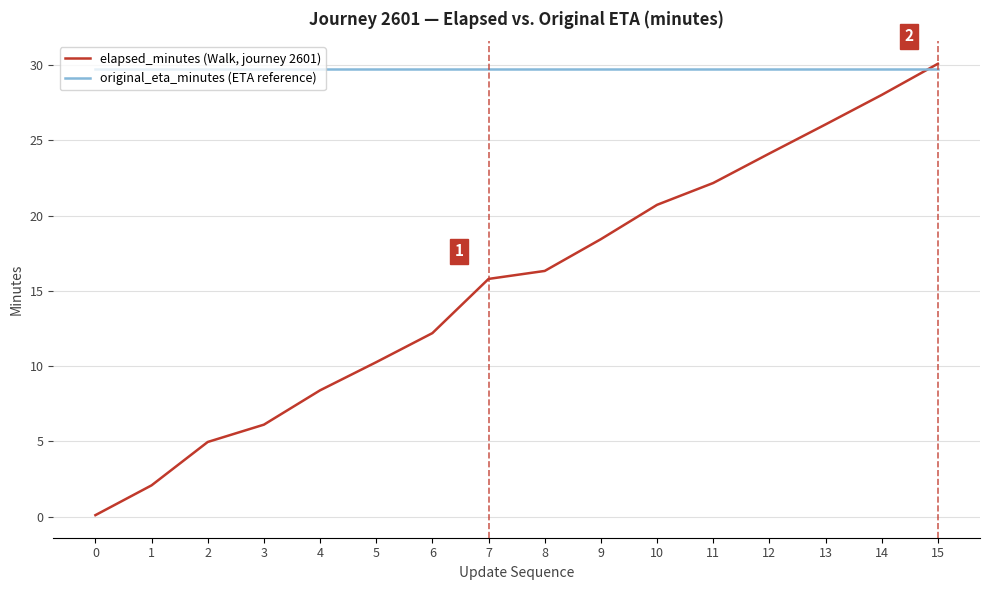

True or false: elapsed_minutes (Walk, journey 2601) has more than 2 interior local peaks.

False